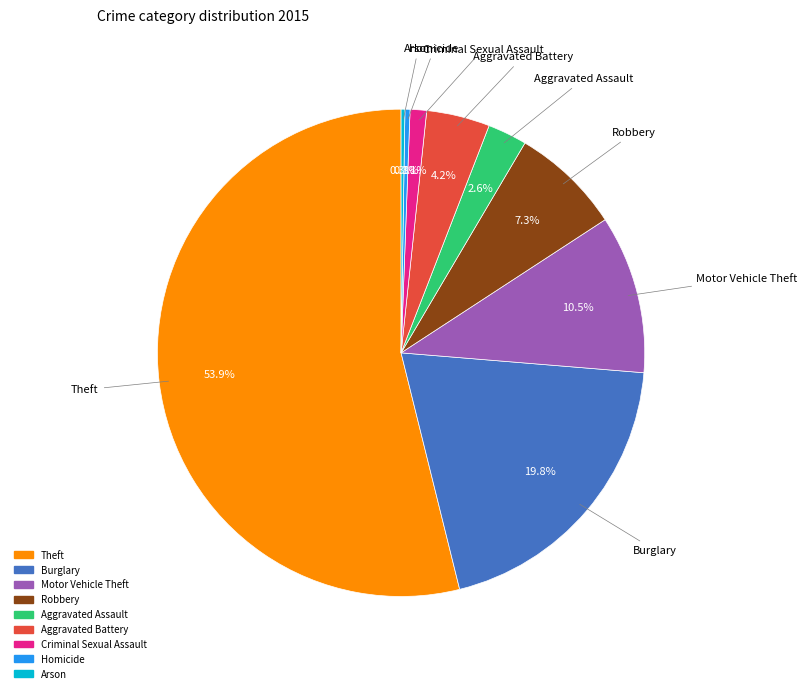

What is the total percentage of Robbery and Aggravated Assault?

9.9%